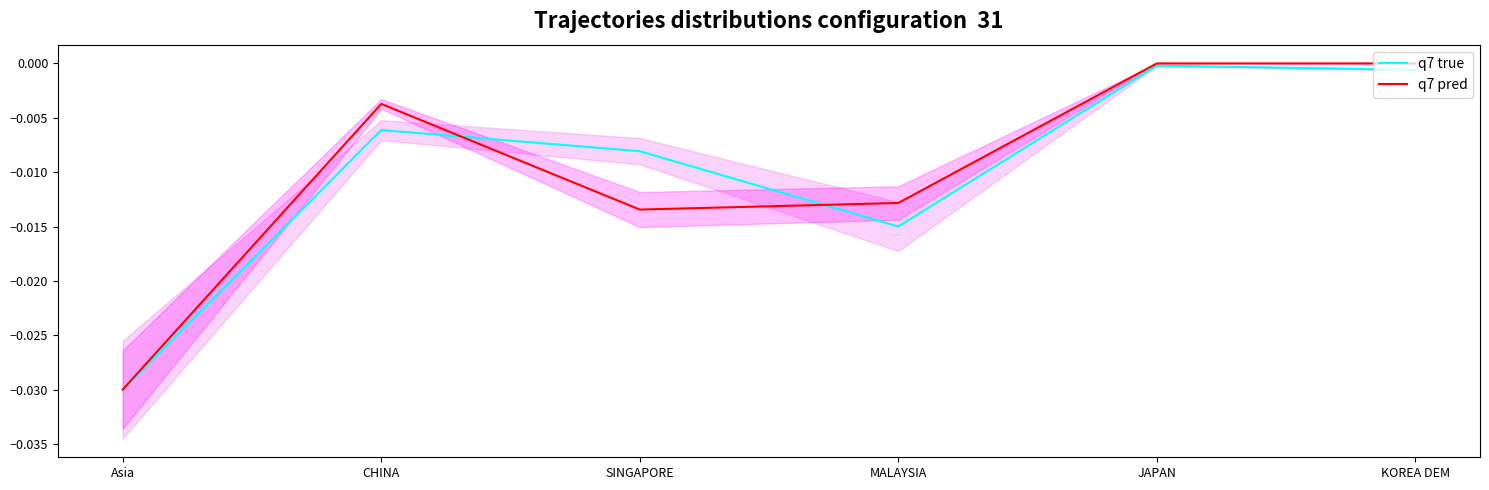

How many lines are shown in the chart?

2